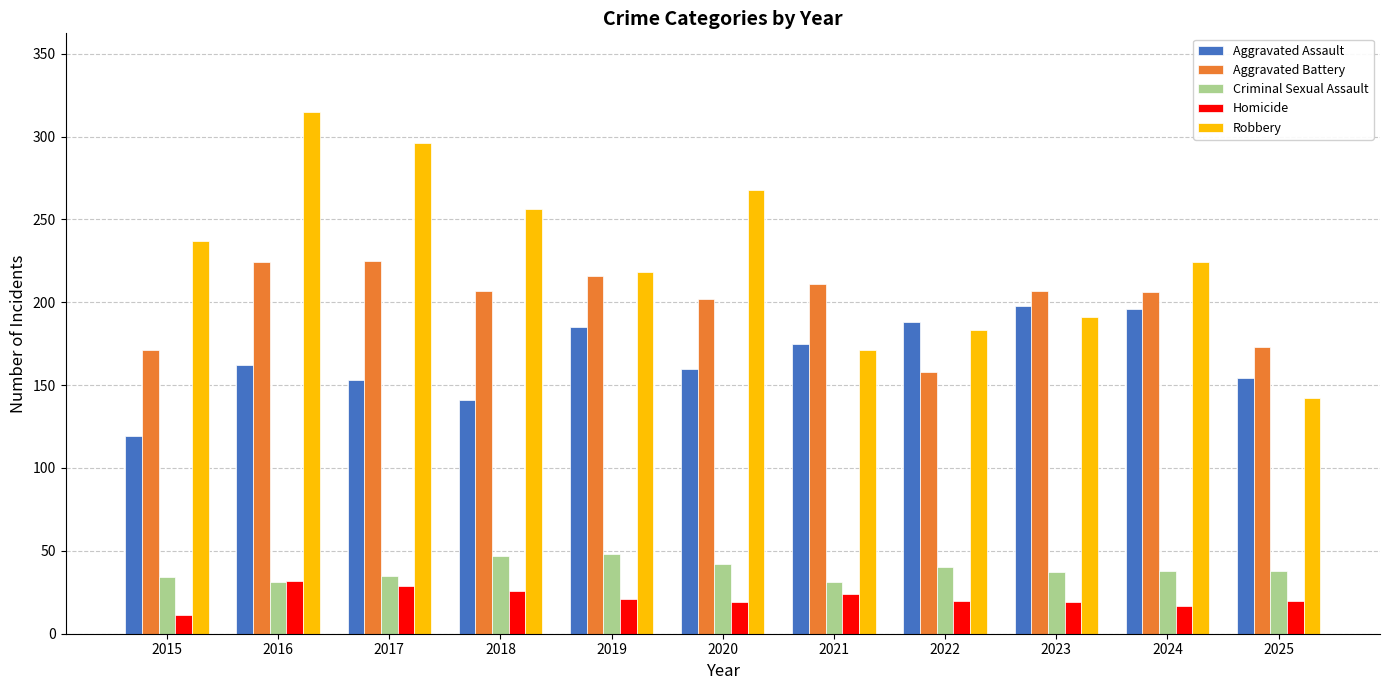

Which category has the highest value across all series?

2016